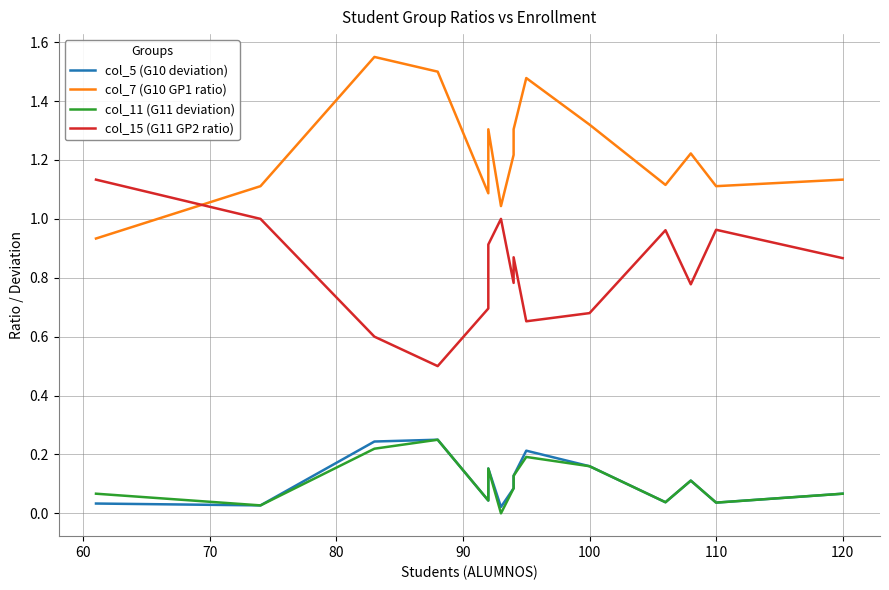

How many lines are shown in the chart?

4